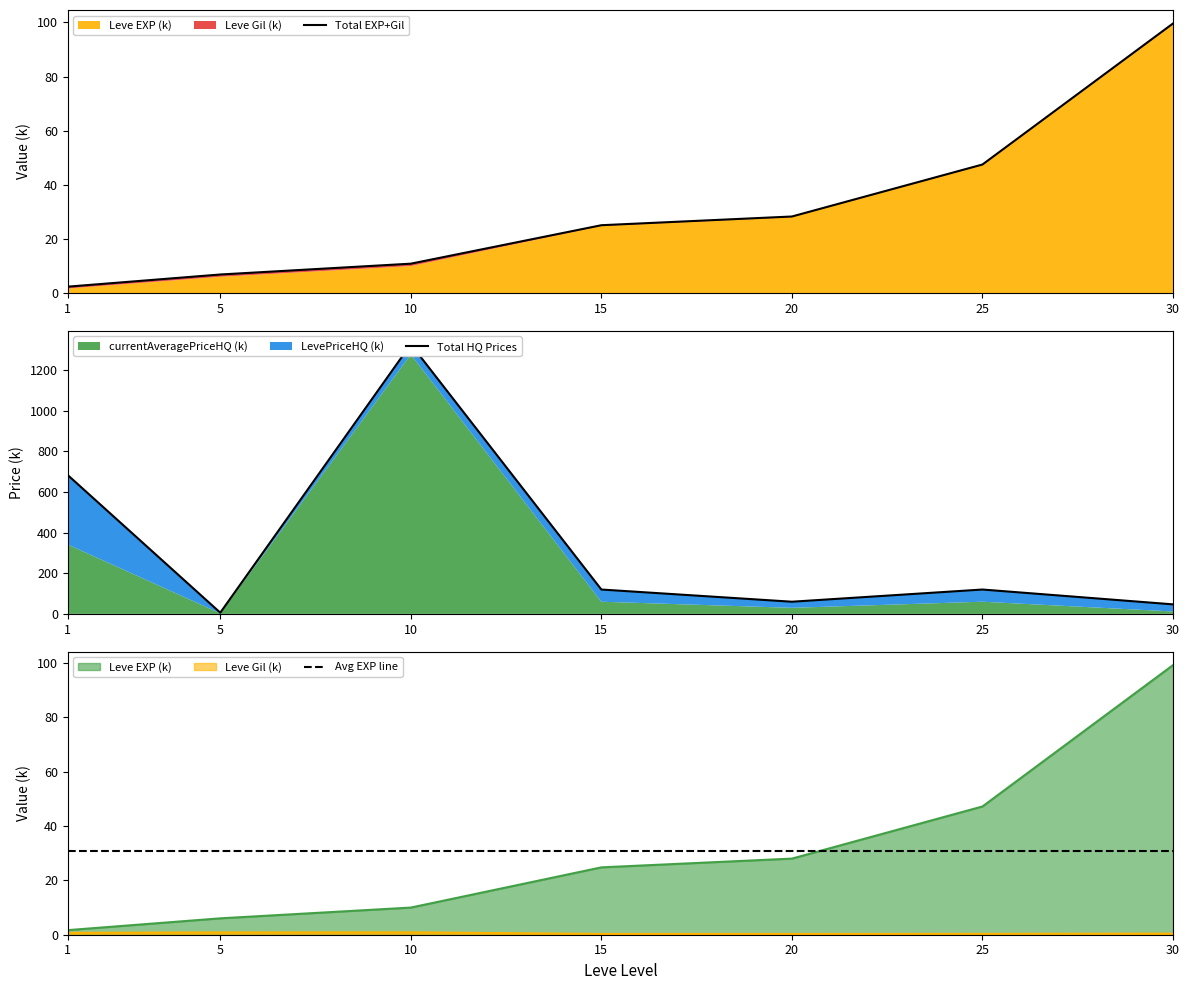

The value of Avg EXP line at 30 is 31.0. True or false?

True